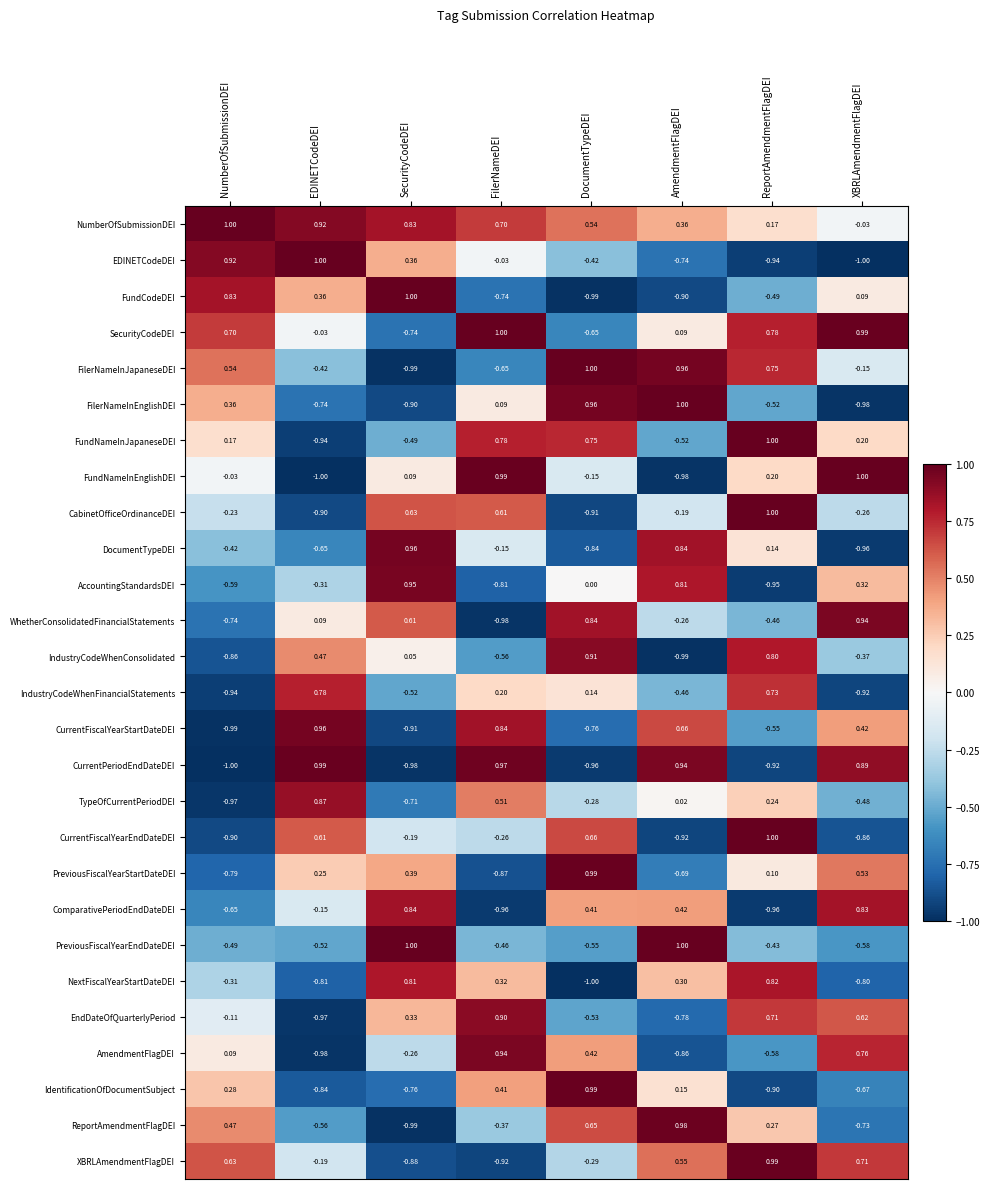

Which category has the lowest value in the XBRLAmendmentFlagDEI series?

FilerNameDEI